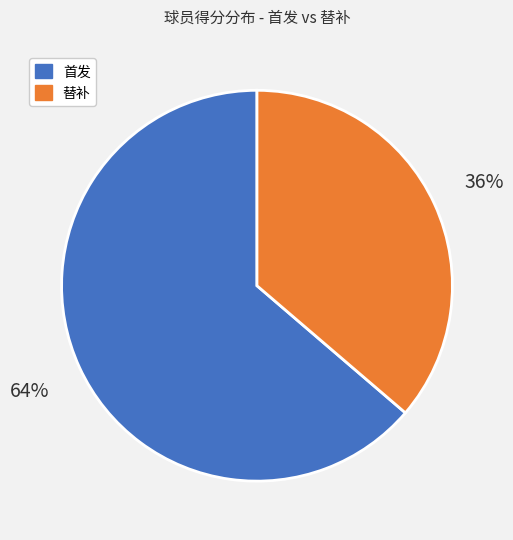

Which has a higher value, 首发 or 替补?

首发